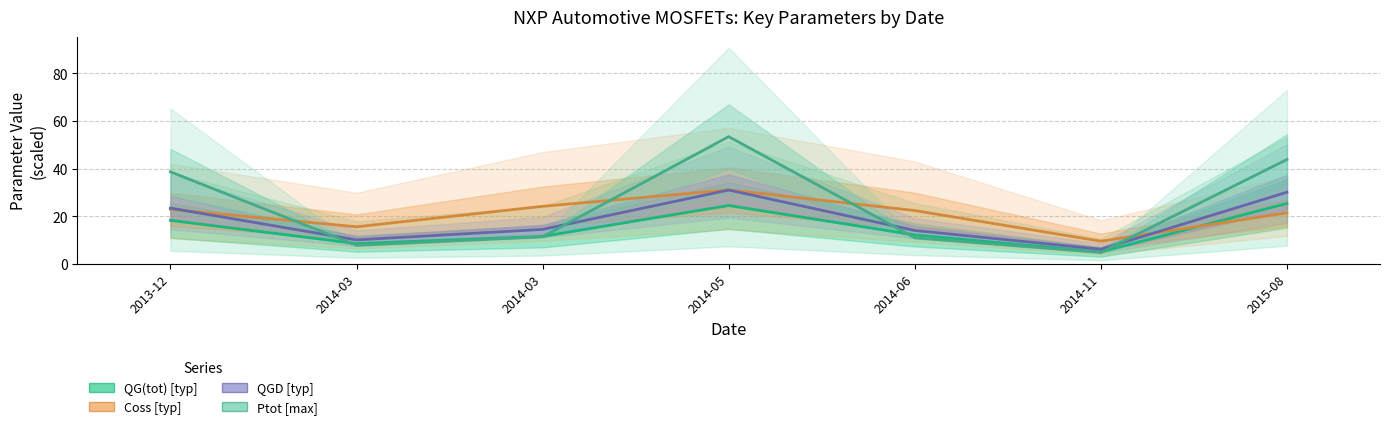

True or false: QG(tot) [typ] and Ptot [max] cross at least once.

True